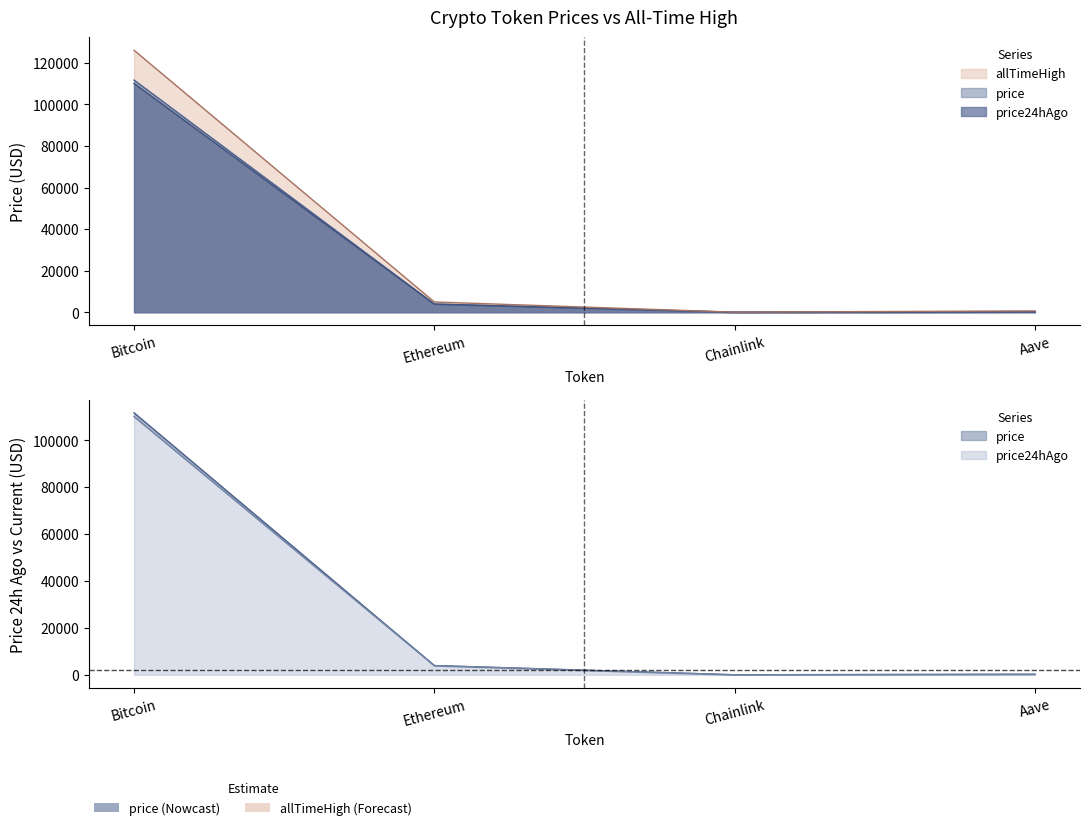

At which category does the chart reach its minimum across all series?

Chainlink